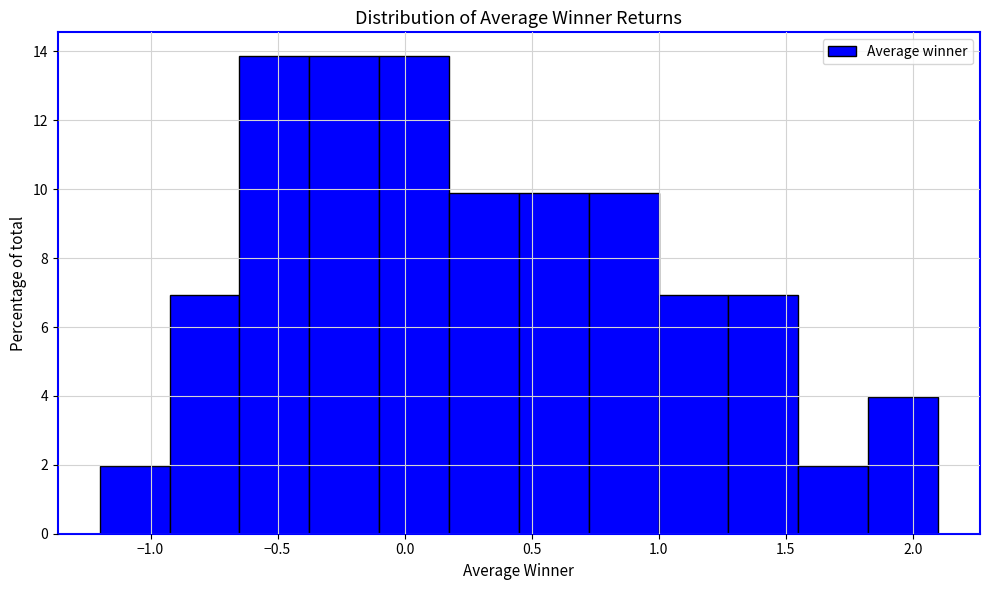

Reading left to right, transcribe this chart: for each bar, give the range it covers on the x-axis and its height. Neither the bar edges nor the heights are printed on the chart, so give them approximately, as read against the axes.

-1.200 to -0.925: 2.0
-0.925 to -0.650: 7.0
-0.650 to -0.375: 13.8
-0.375 to -0.100: 13.8
-0.100 to 0.175: 13.8
0.175 to 0.450: 10.0
0.450 to 0.725: 10.0
0.725 to 1.000: 10.0
1.000 to 1.275: 7.0
1.275 to 1.550: 7.0
1.550 to 1.825: 2.0
1.825 to 2.100: 4.0